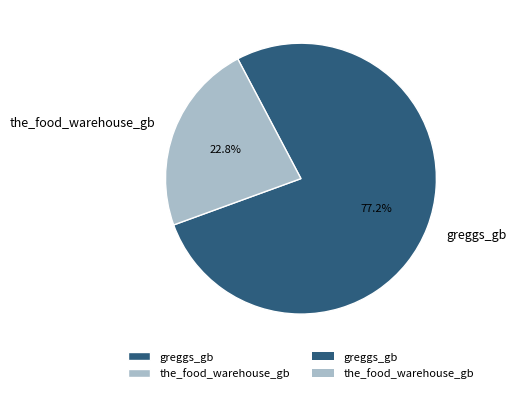

How many segments does this pie chart have?

2